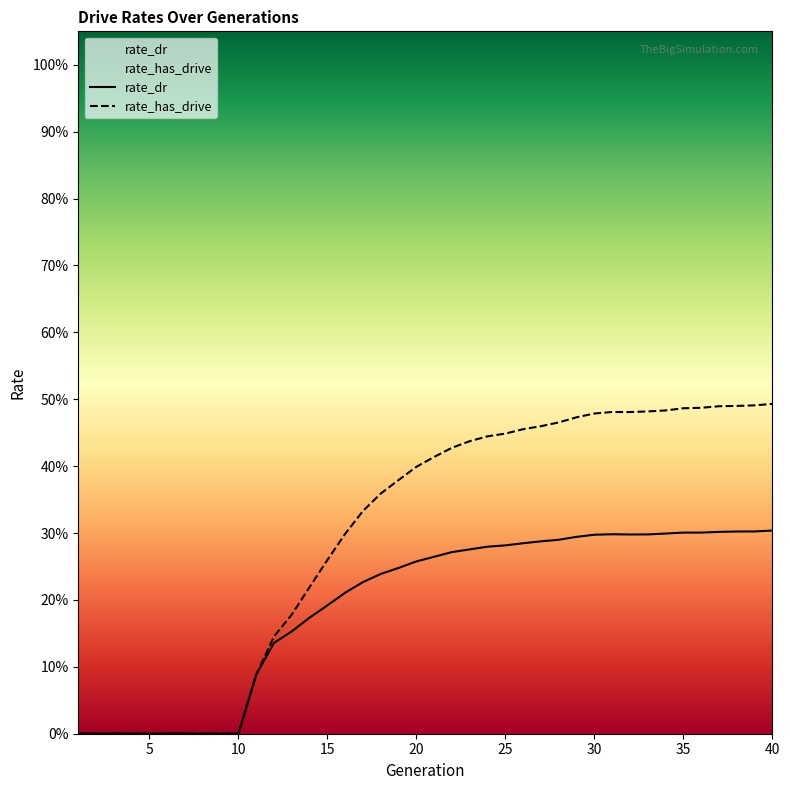

Where is rate_dr nearest to the value 0?

1